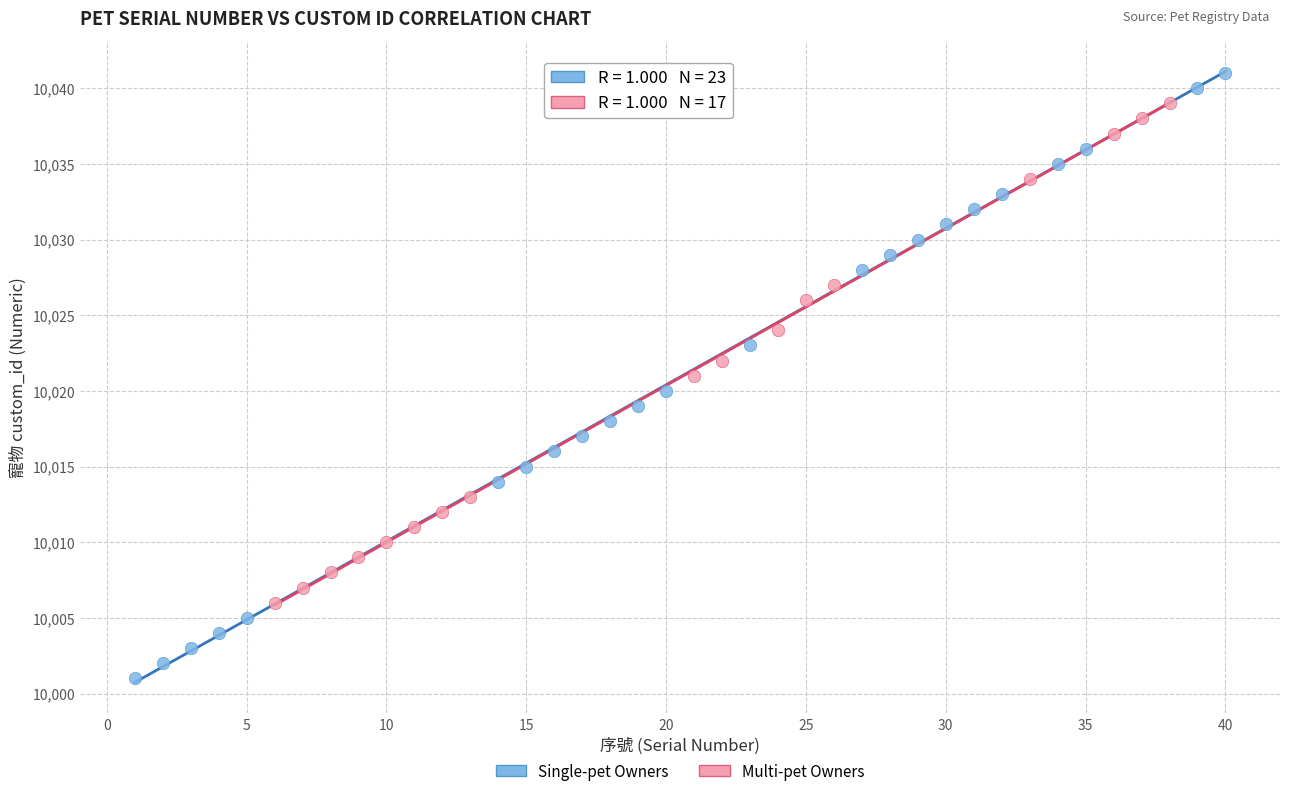

Which series reaches the minimum Y coordinate?

Single-pet Owners